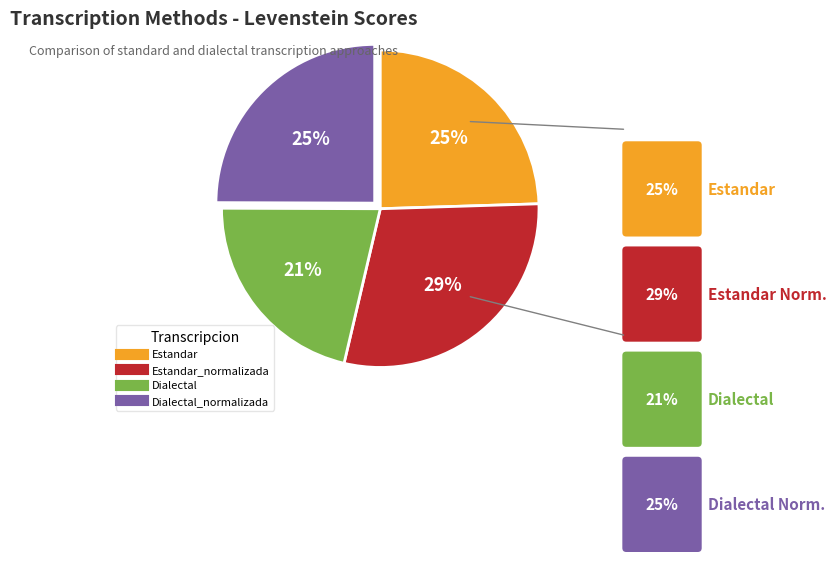

Does any single category account for the majority?

No